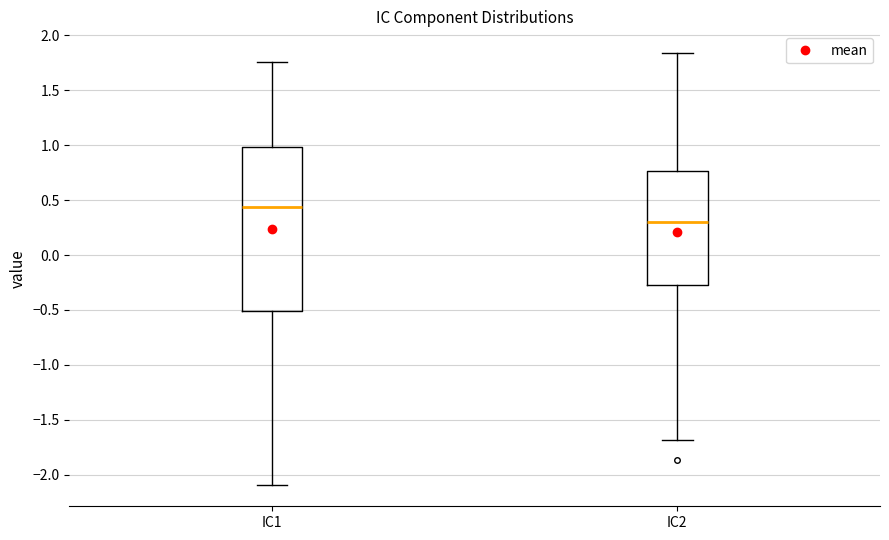

Which box is the tallest, from its lower edge to its upper edge?

IC1